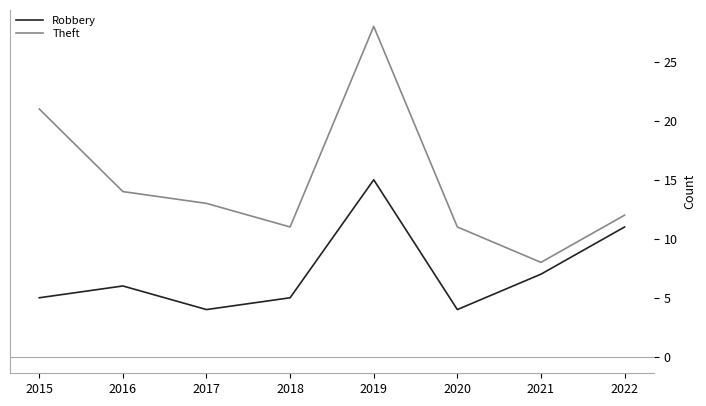

Rank the series by their maximum value, from lowest to highest.

Robbery, Theft